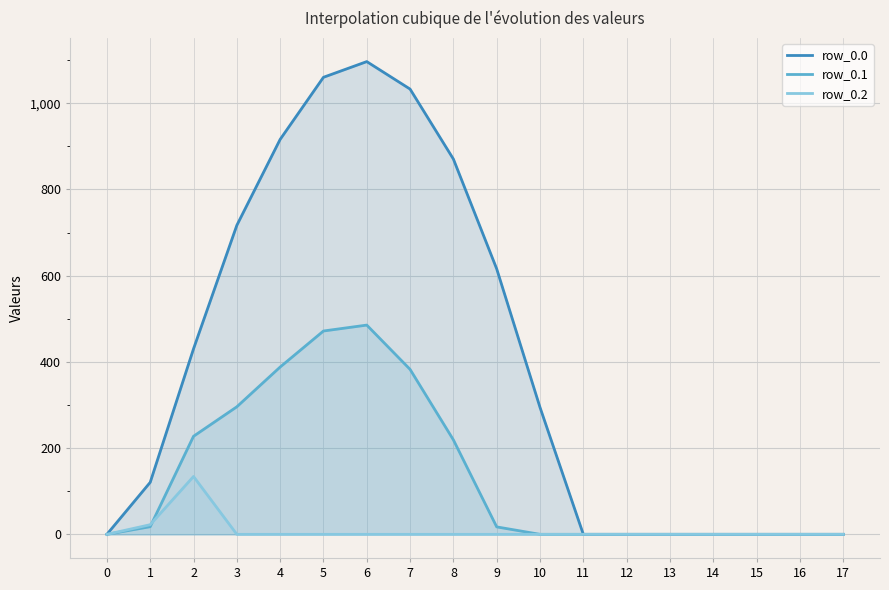

Reading right to left, what are all the values shown in this chart?

row_0.0: 17=0.0	16=0.0	15=0.0	14=0.0	13=0.0	12=0.0	11=0.0	10=294.5	9=615.9	8=870.6	7=1032.9	6=1096.7	5=1060.3	4=916.2	3=716.9	2=430.3	1=120.6	0=0.0
row_0.1: 17=0.0	16=0.0	15=0.0	14=0.0	13=0.0	12=0.0	11=0.0	10=0.0	9=17.3	8=219.2	7=382.7	6=485.4	5=471.7	4=388.1	3=295.9	2=227.5	1=17.7	0=0.0
row_0.2: 17=0.0	16=0.0	15=0.0	14=0.0	13=0.0	12=0.0	11=0.0	10=0.0	9=0.0	8=0.0	7=0.0	6=0.0	5=0.0	4=0.0	3=0.0	2=134.2	1=22.3	0=0.0